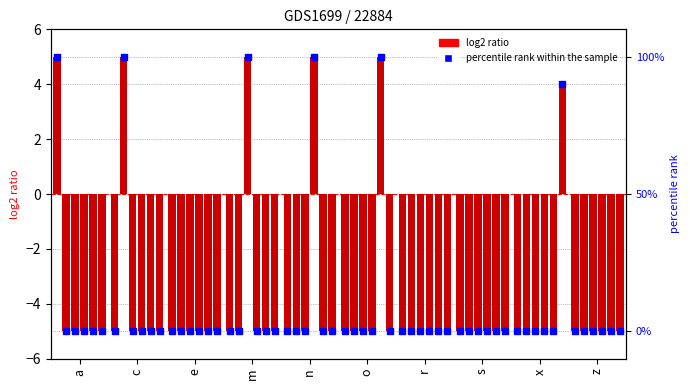

At which category is the sum across all series the highest?

a